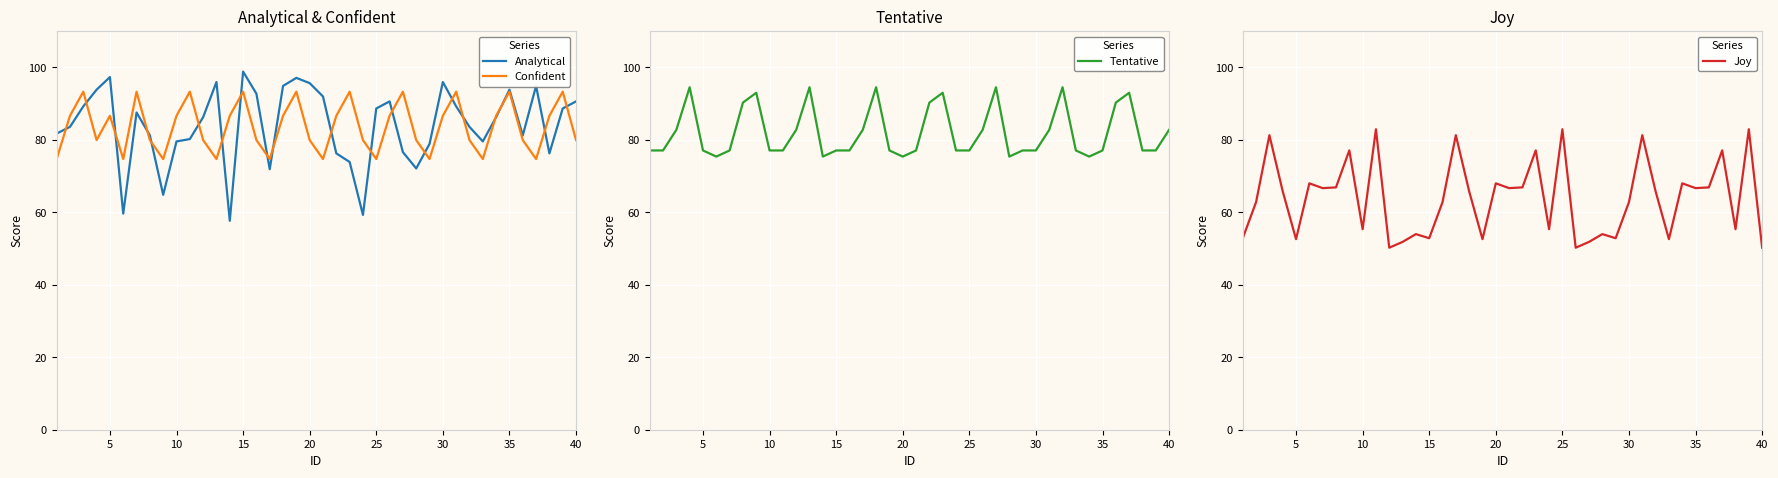

What is the lowest value of the Confident series?

74.7